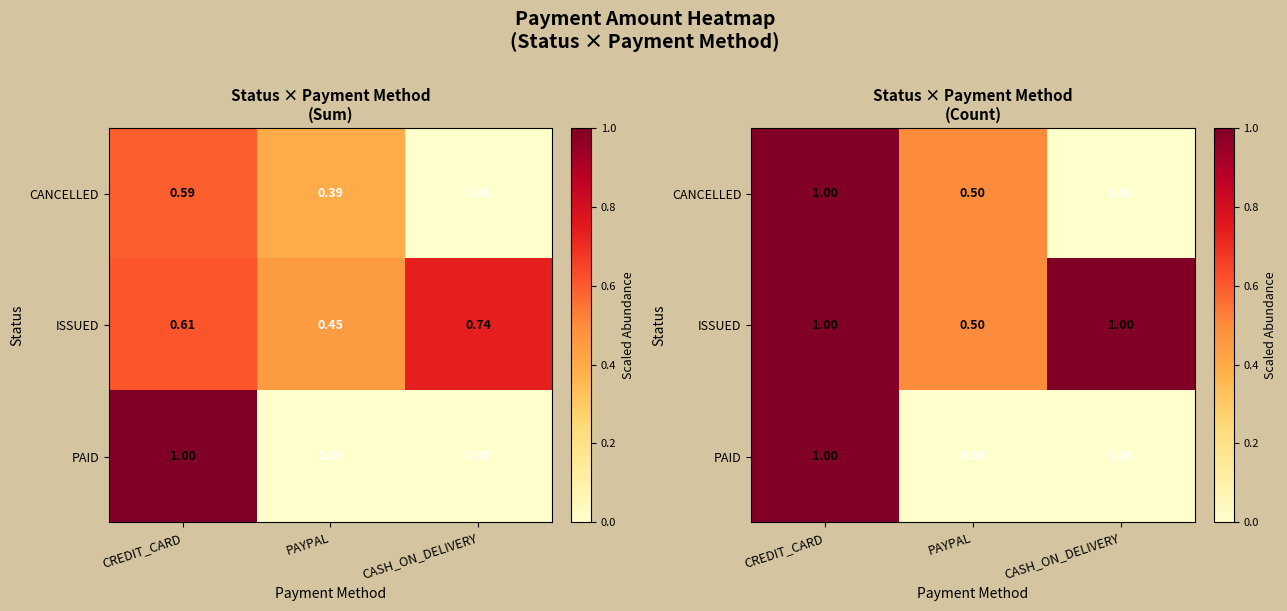

The value of ISSUED at PAYPAL is 0.7. True or false?

False